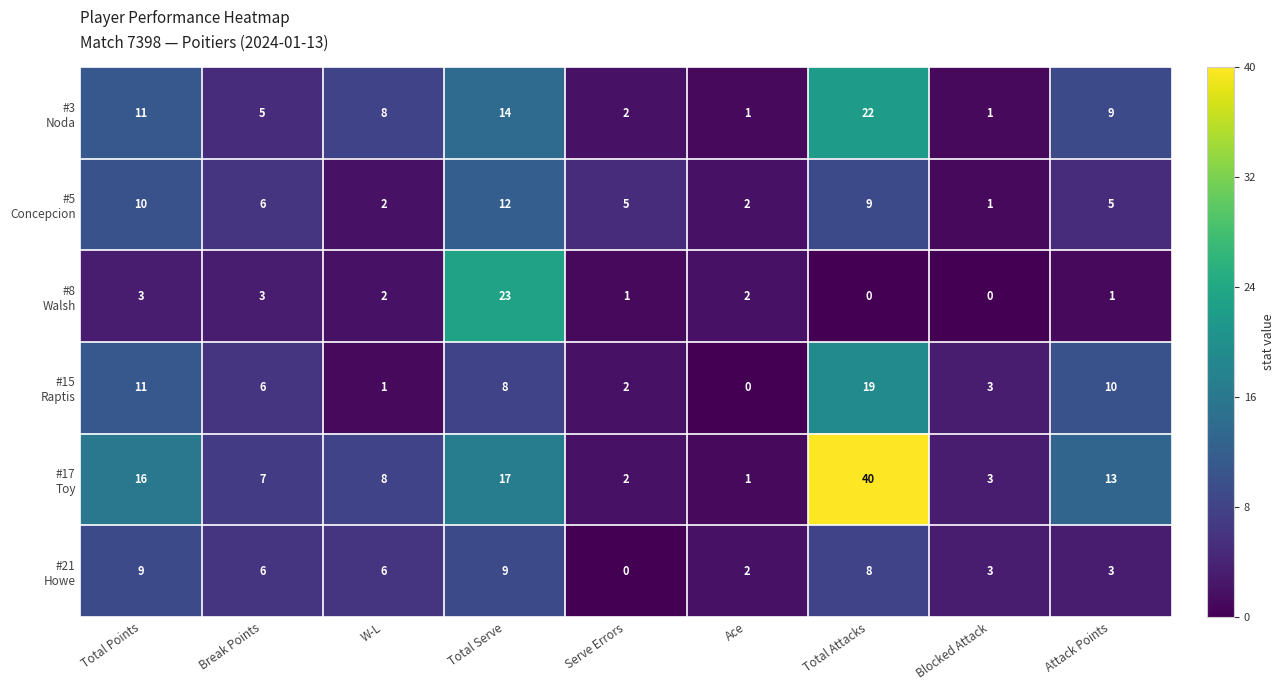

What is the total value across all series at Total Serve?

83